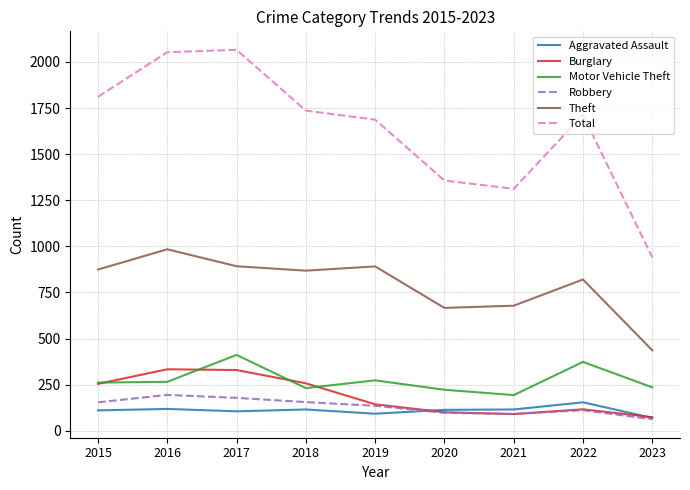

Does the chart display data point markers on the line(s)?

No